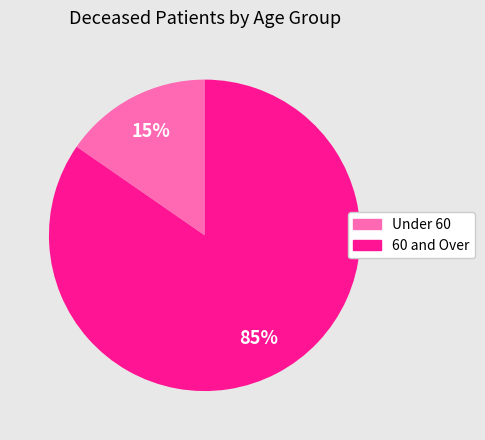

Does any single category account for the majority?

Yes